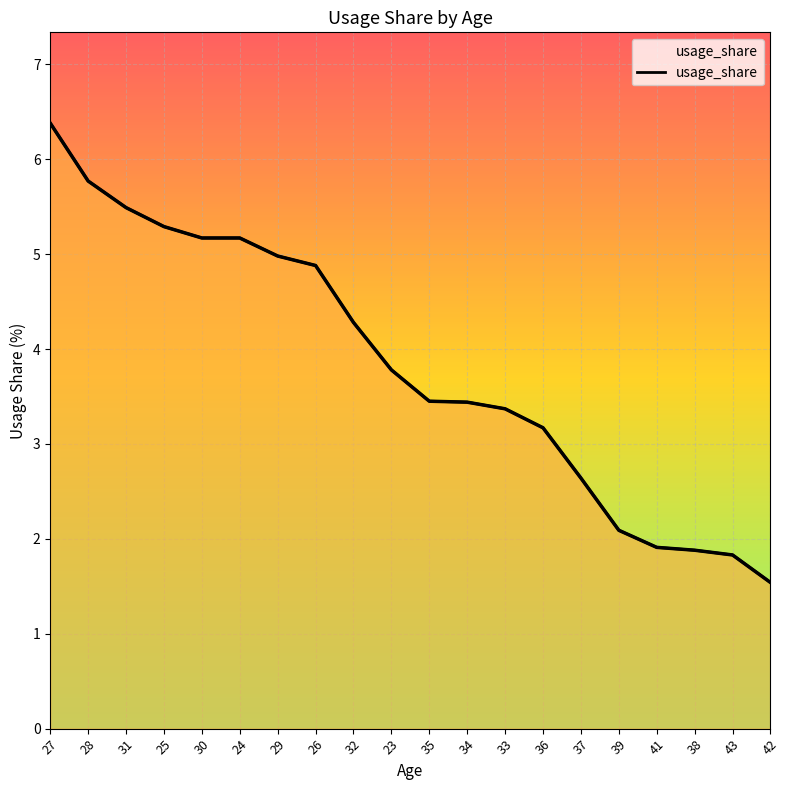

Where does the data first go above 3?

27